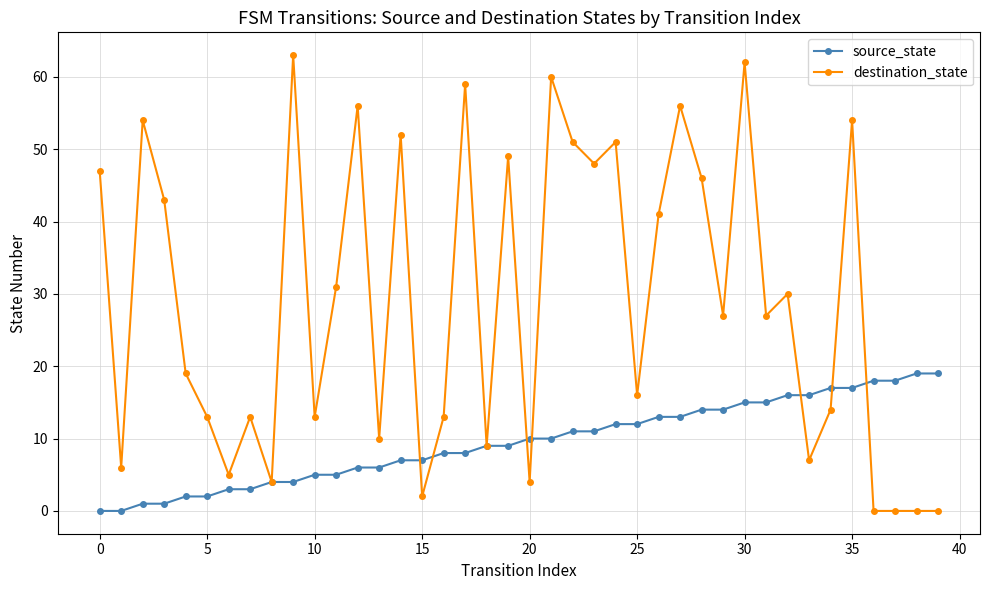

Which series has the largest total across all categories?

destination_state